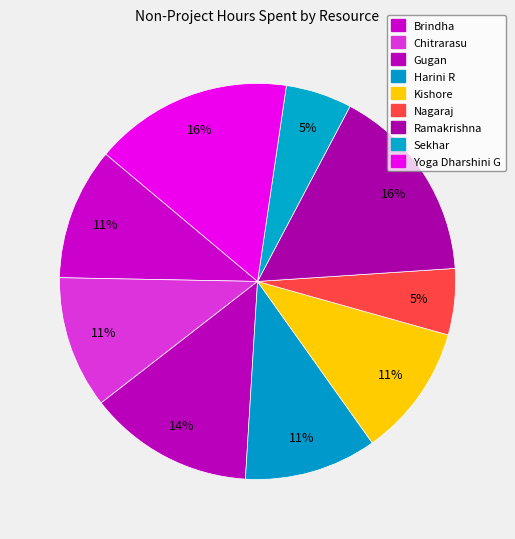

To the nearest percent, what is the average slice percentage?

11%